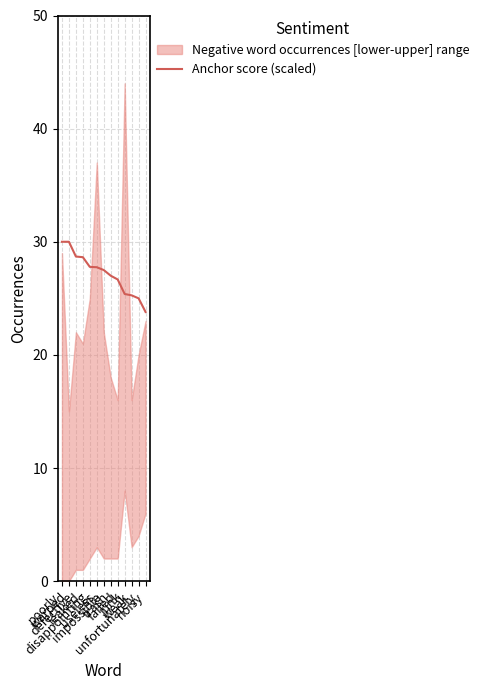

Reading left to right, what are all the values shown in this chart?

poorly=30.0	warped=30.0	defective=28.7	leaked=28.6	disappointing=27.8	useless=27.8	impossible=27.5	trash=27.0	failed=26.7	junk=25.4	weak=25.3	unfortunately=25.0	noisy=23.8